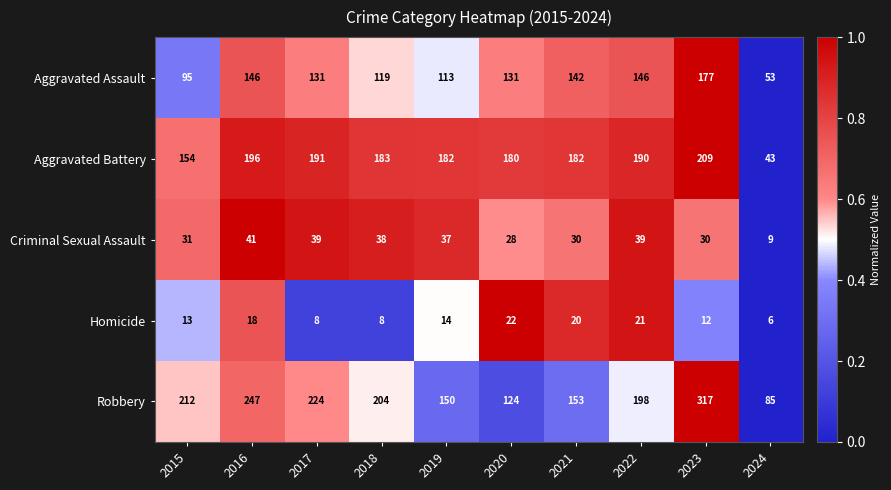

What is the sum of the Aggravated Battery values at 2024 and 2023?

252